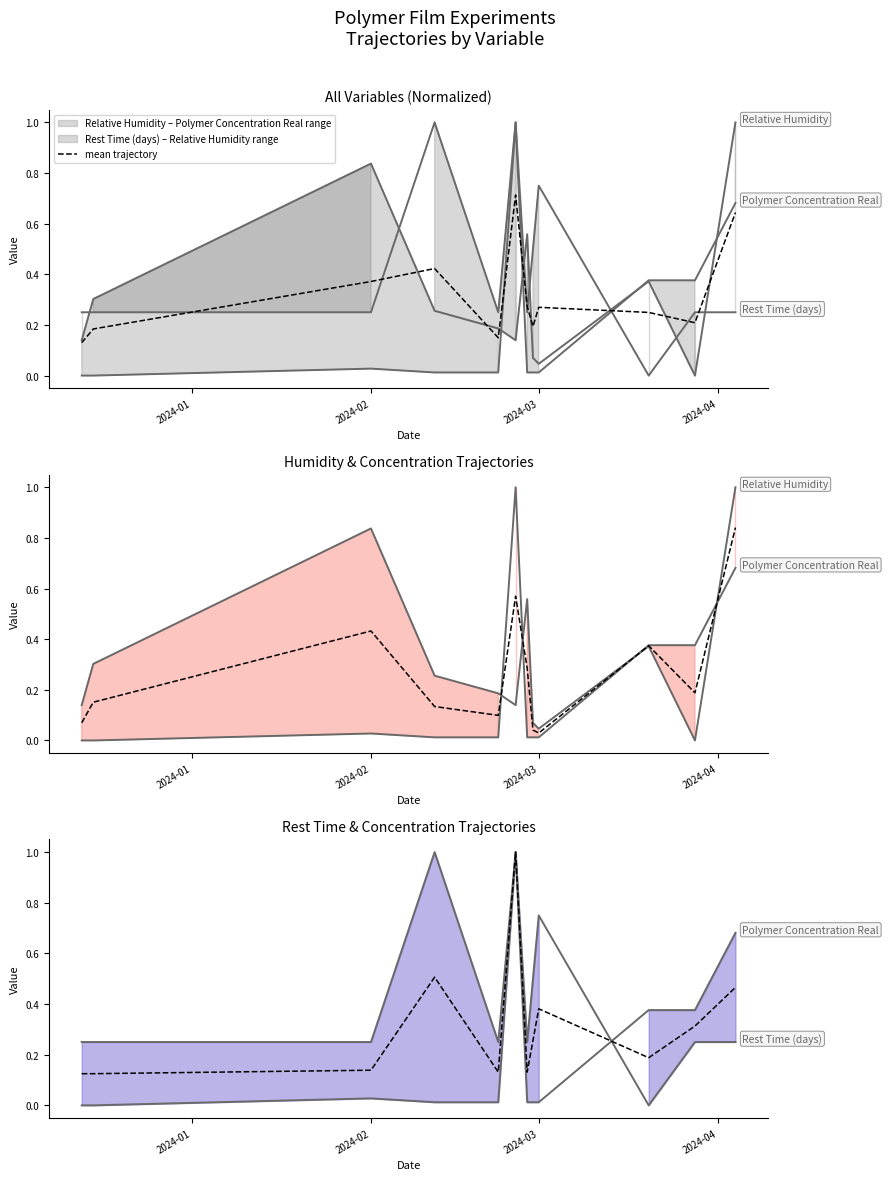

What is the spread (max minus min) of values at 2024-01?

0.2